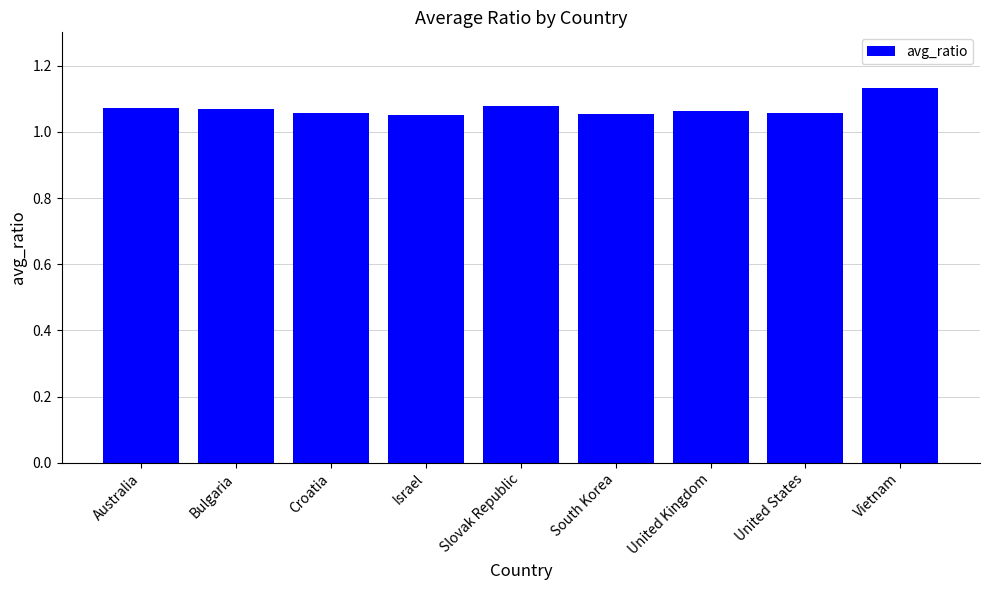

What is the label of the 8th bar from the left?

United States